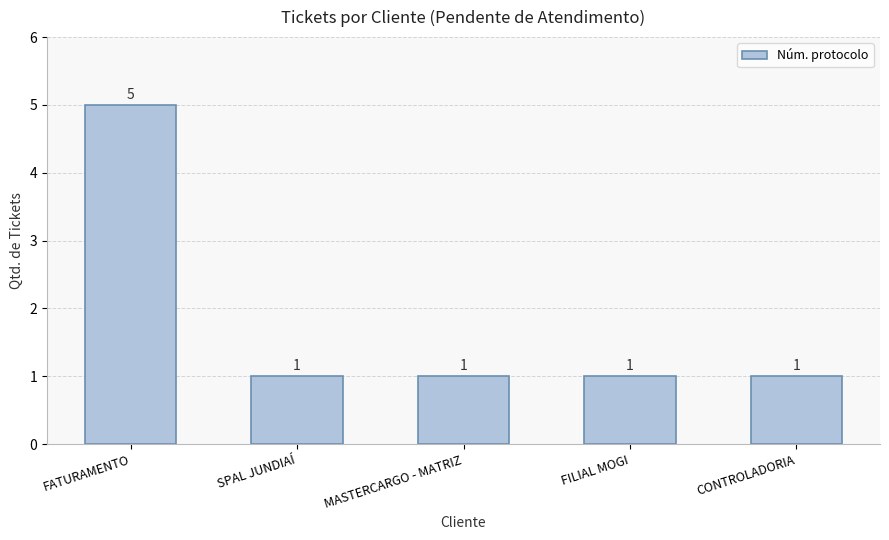

What is the minimum value shown in the chart?

1